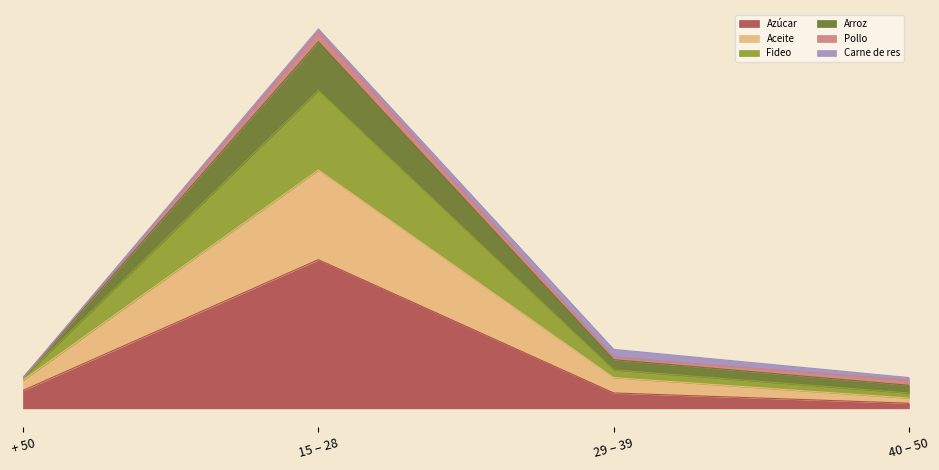

What position from the left is 40 – 50?

4